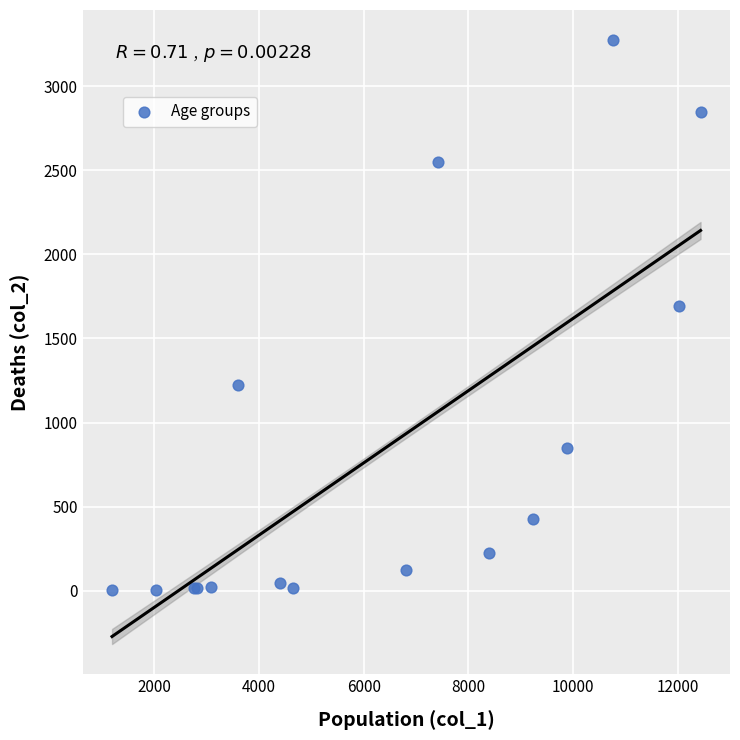

What Y value in the scatter plot is closest to 1638?

1690